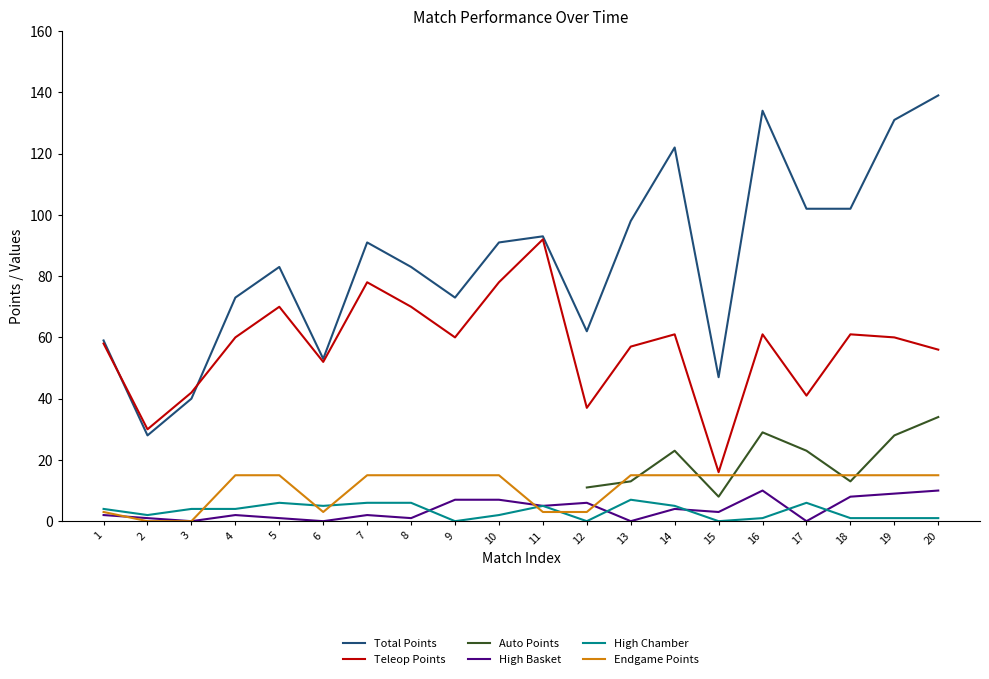

How many data points in High Basket are less than 3?

10